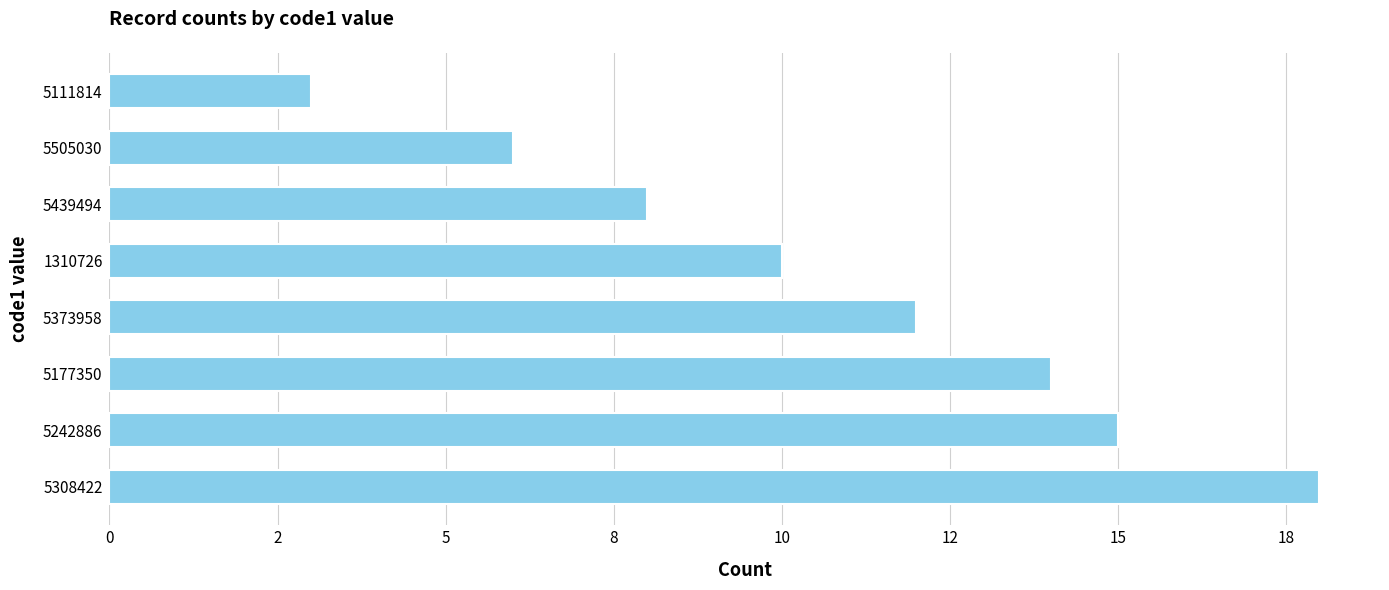

Are the bars horizontal?

Yes